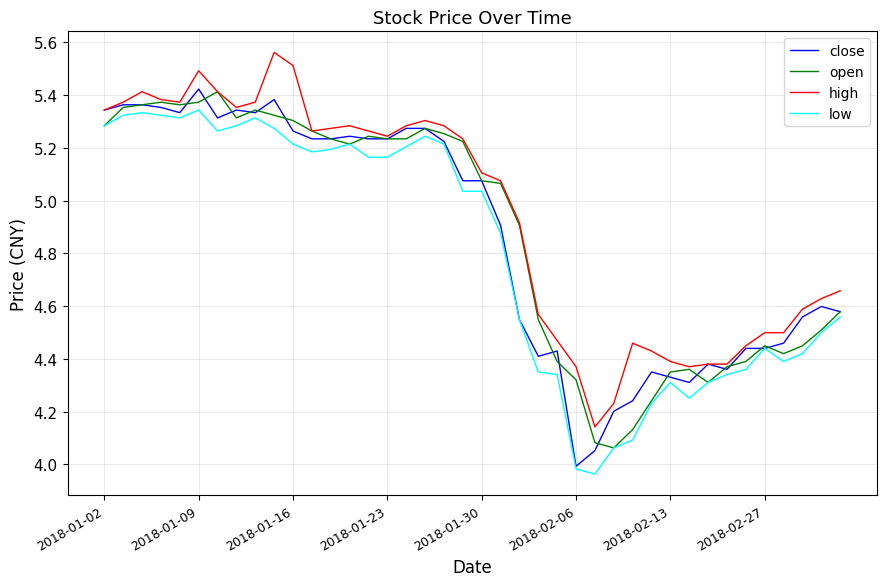

True or false: low and high cross at least once.

False